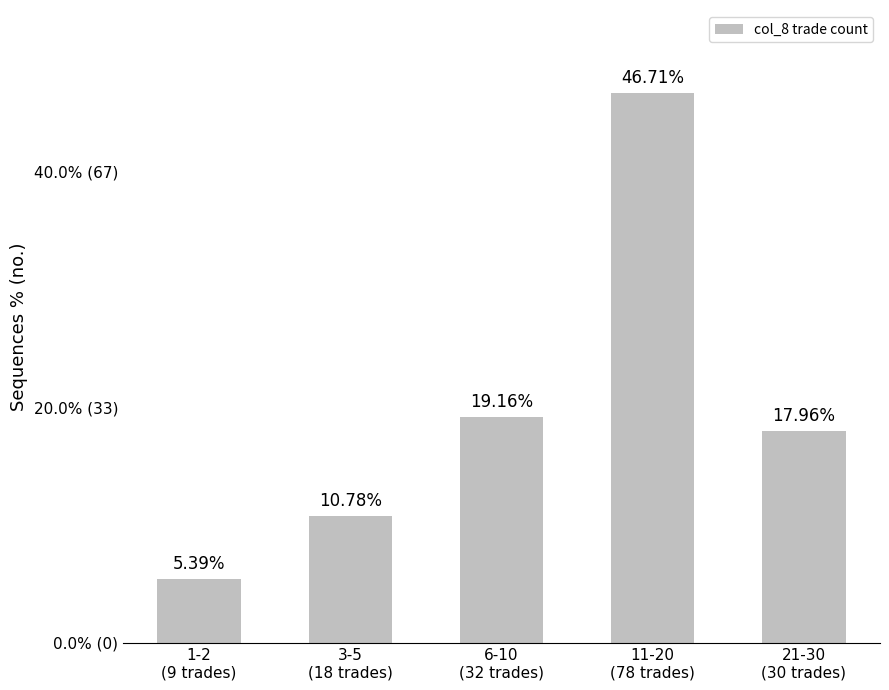

True or false: the data shows 10.8 at 3-5
(18 trades).

True